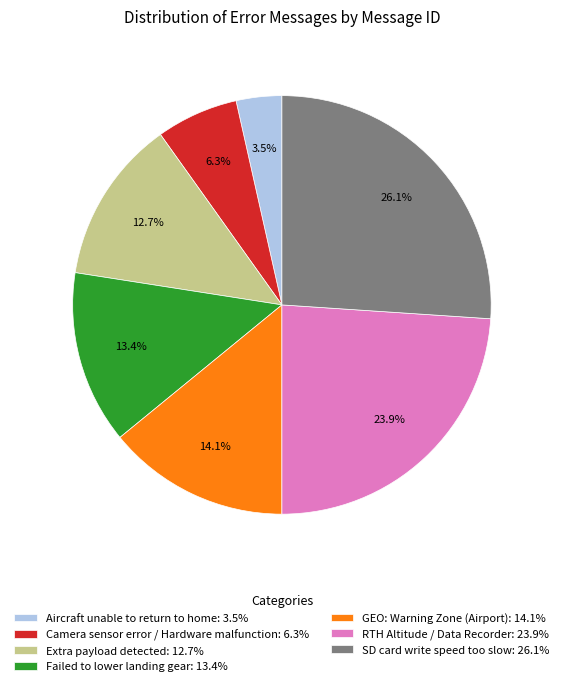

How many segments does this pie chart have?

7